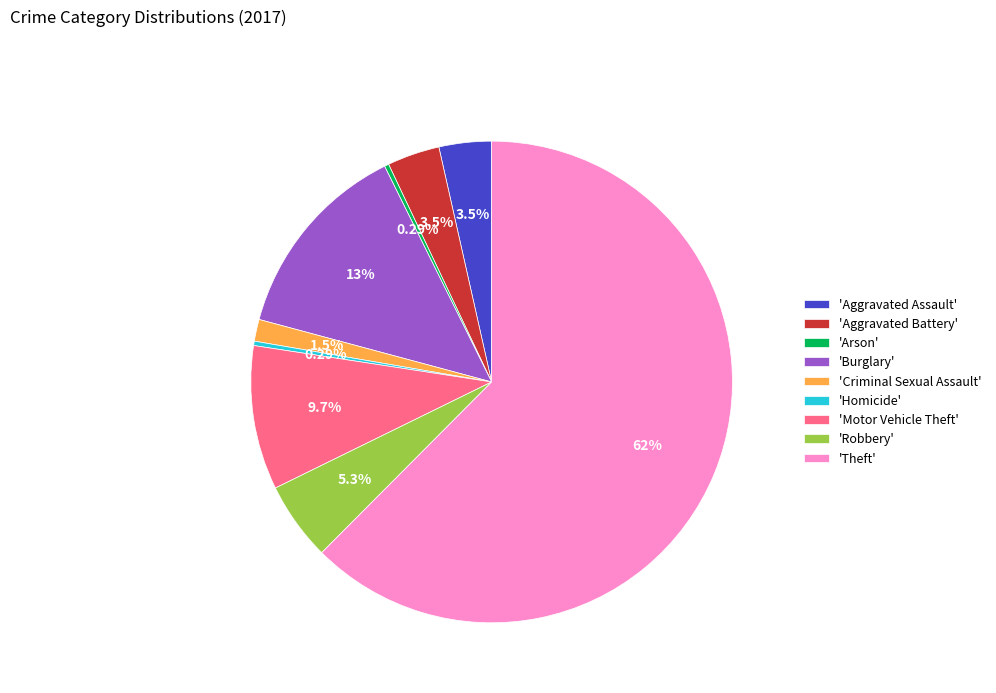

Between 'Aggravated Battery' and 'Motor Vehicle Theft', which is larger?

'Motor Vehicle Theft'